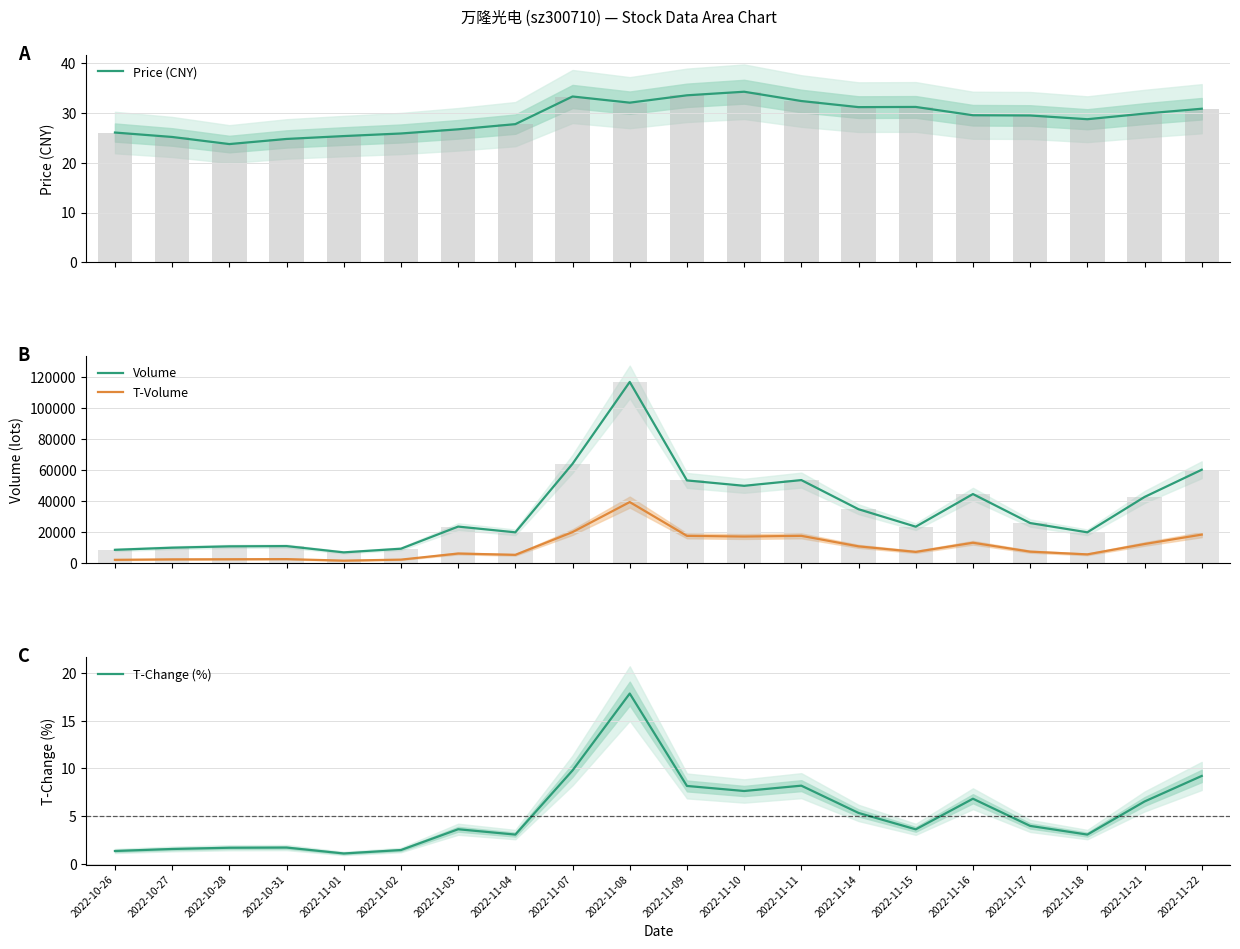

What are all the series names shown in the legend?

Price (CNY), Volume, T-Volume, T-Change (%)